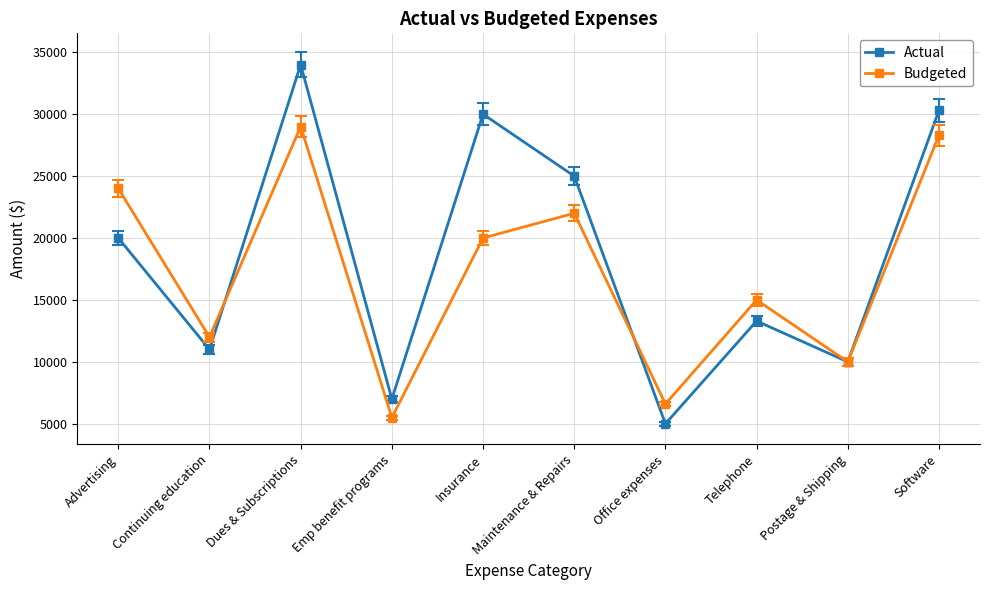

What is the minimum value shown in the chart?

5000